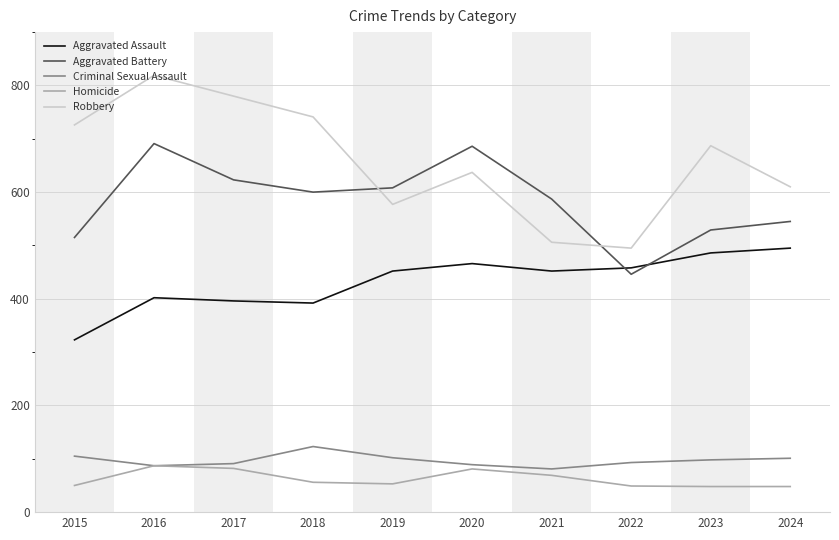

Is it true that Robbery equals 687 at 2023?

True